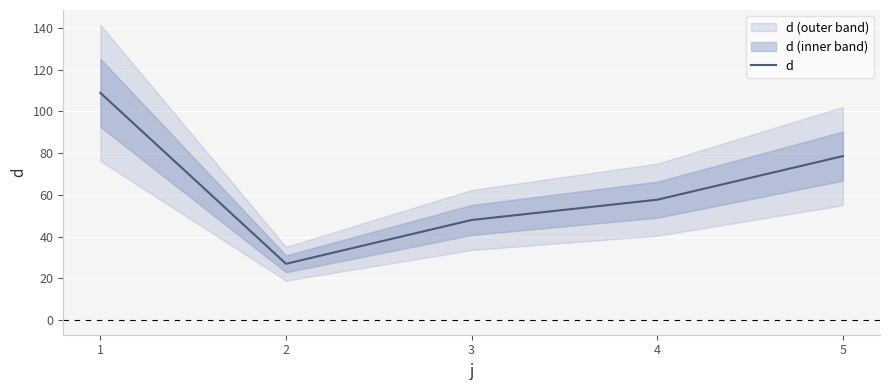

Is it true that the value at 5 is 78.6?

True